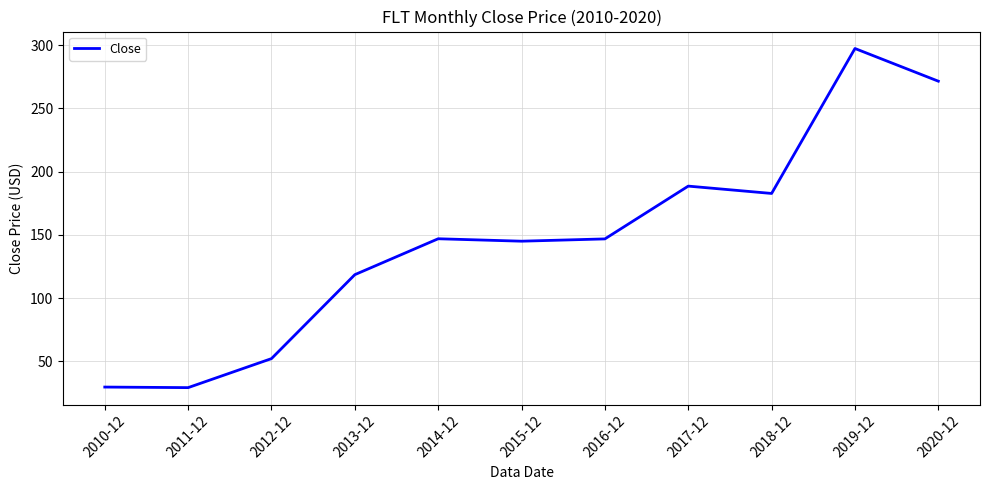

What is the sum of all values?

1608.6